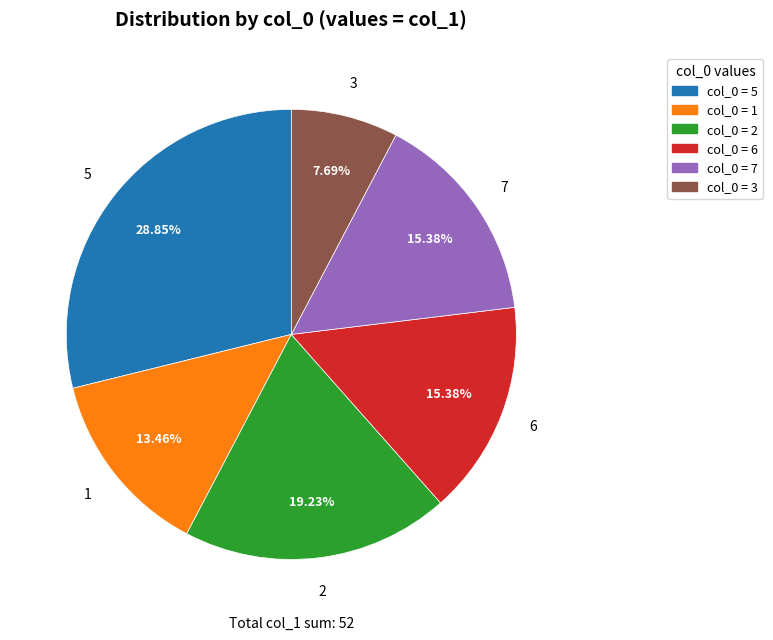

Is there any slice that represents more than half of the pie?

No